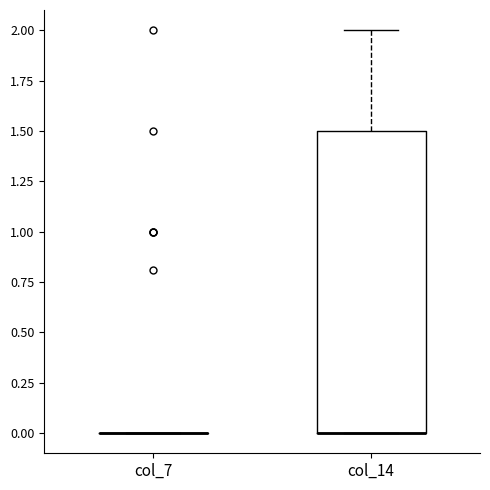

Reading left to right, read every box against the y-axis: the position of its median line, the range the box covers, and the ends of its whiskers. The values are not printed on the chart, so give them approximately, as read against the axis.

col_7: box collapsed to a line at 0.0, whiskers 0.0 to 0.0
col_14: median 0.0 (drawn on the box's lower edge), box 0.0 to 1.5, whiskers 0.0 to 2.0